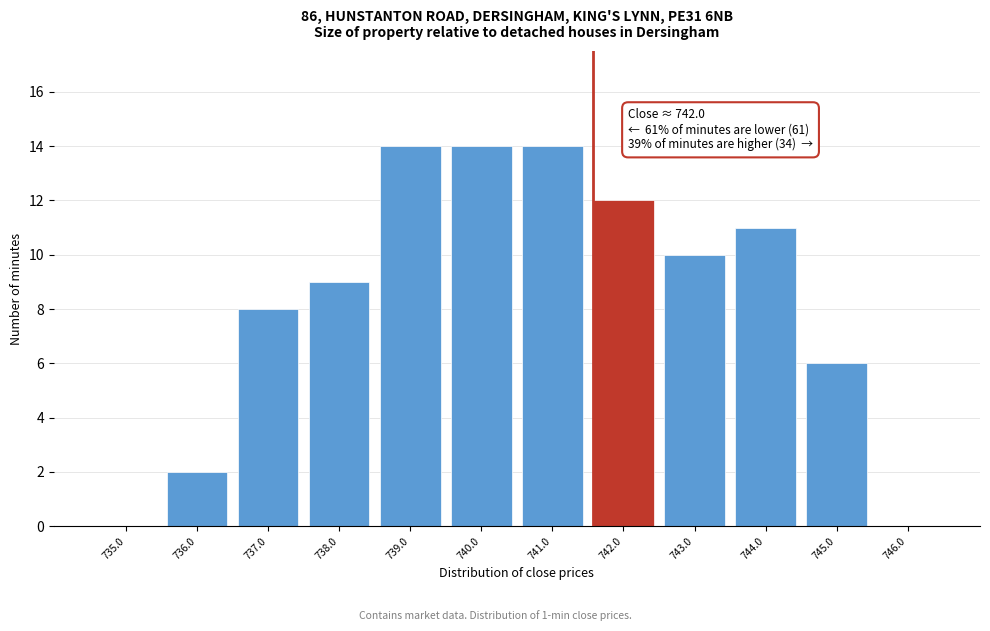

Reading left to right, transcribe all the data shown in this chart.

735.0=0	736.0=2	737.0=8	738.0=9	739.0=14	740.0=14	741.0=14	742.0=12	743.0=10	744.0=11	745.0=6	746.0=0